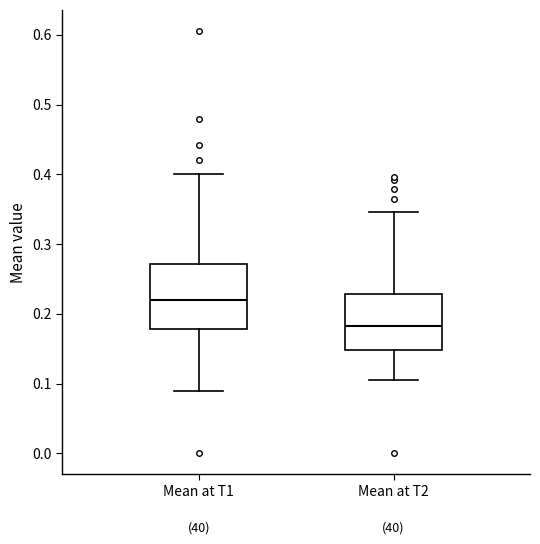

Where does the median line of the box for Mean at T1 sit on the y-axis? The values are not printed on the chart, so give them approximately, as read against the axis.

0.22